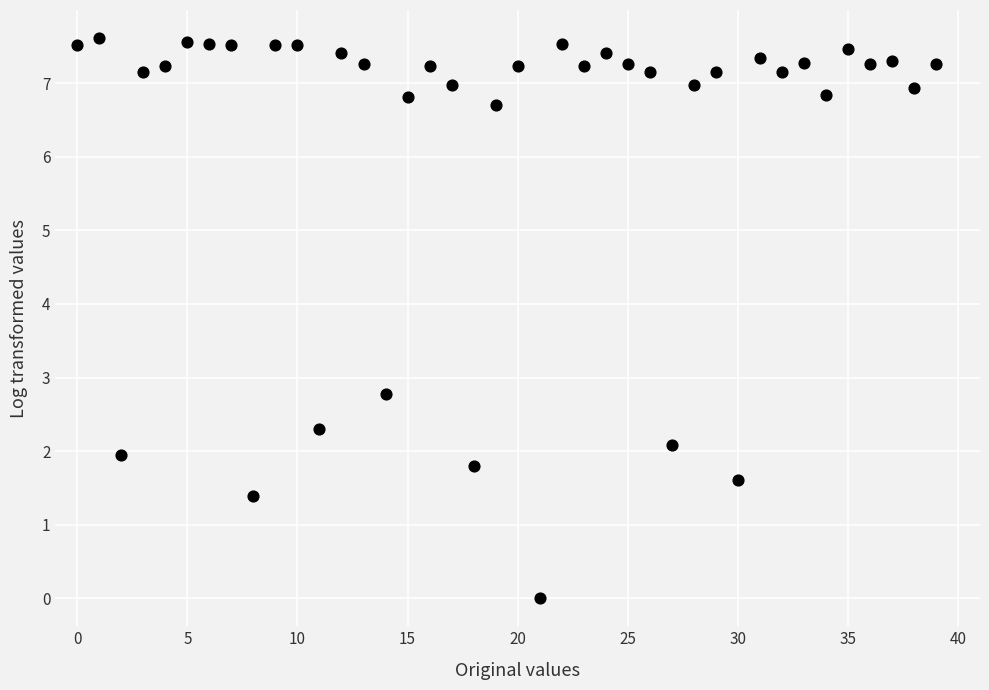

What is the range of Y values (max minus min)?

7.6